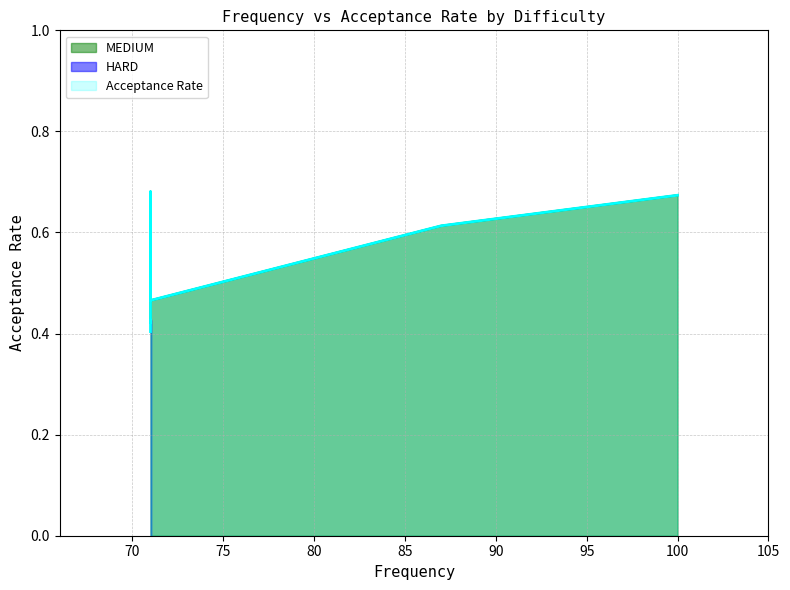

What is the sum of all values?

4.3